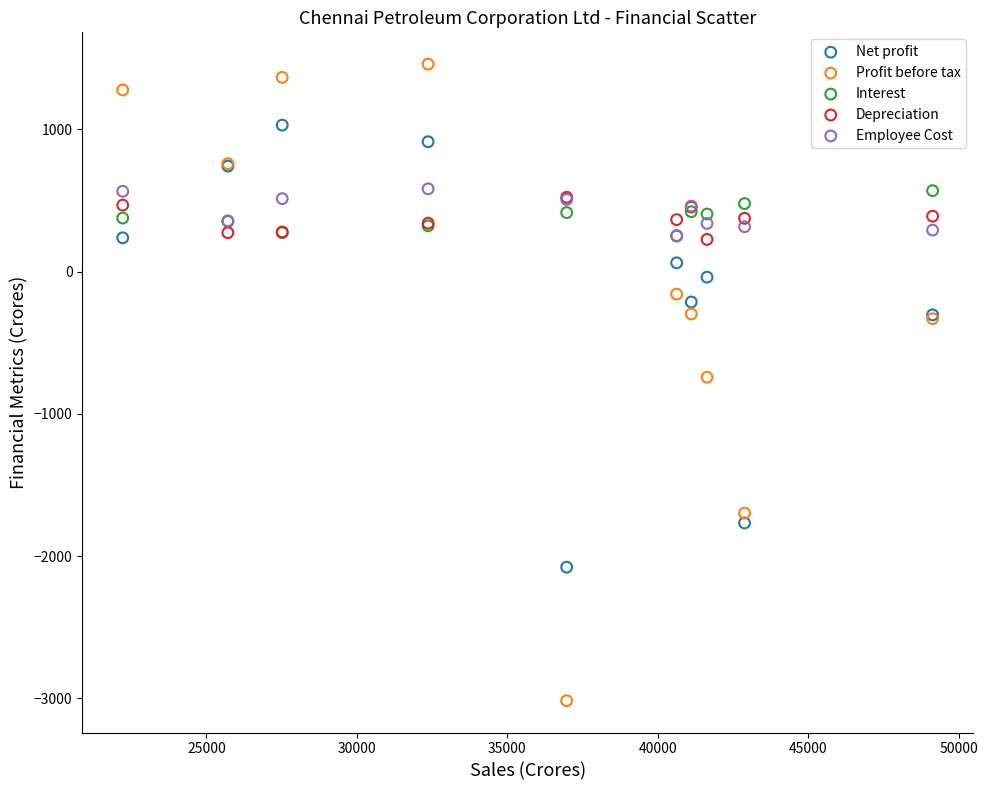

Which series contains the highest Y value?

Profit before tax